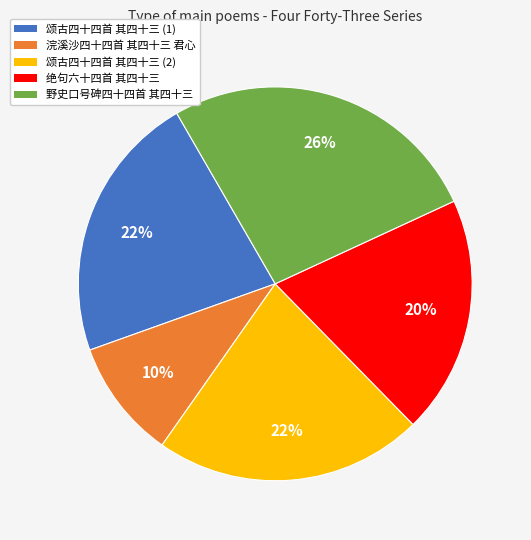

To the nearest percent, what is the average slice percentage?

20%